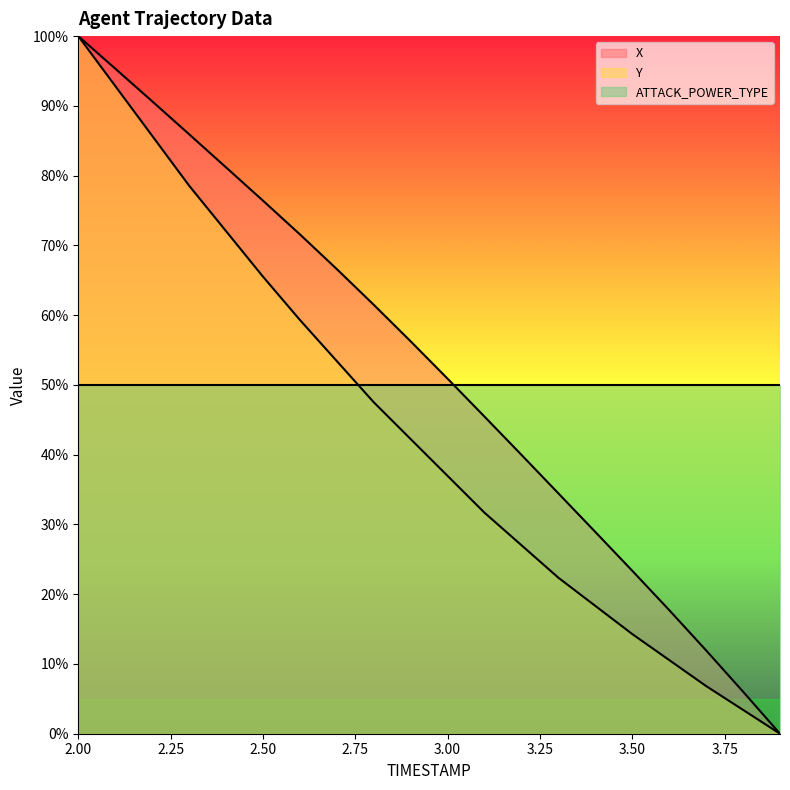

At which label does X first exceed 56?

2.00